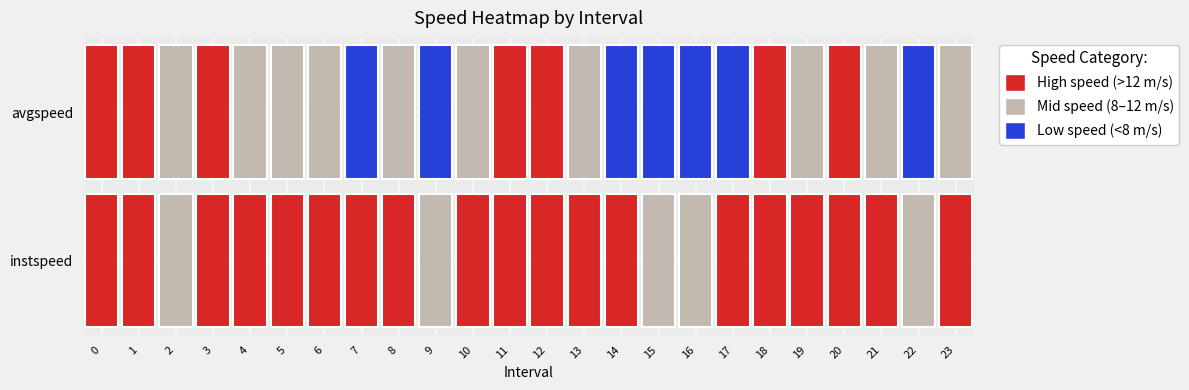

Which series has the largest total across all categories?

instspeed